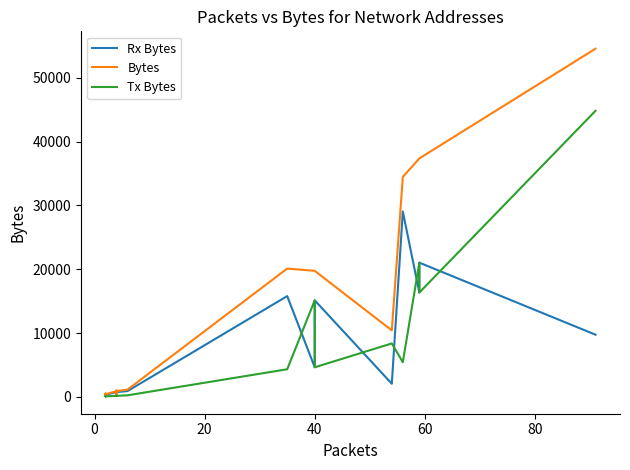

Rank the series by their maximum value, from highest to lowest.

Bytes, Tx Bytes, Rx Bytes